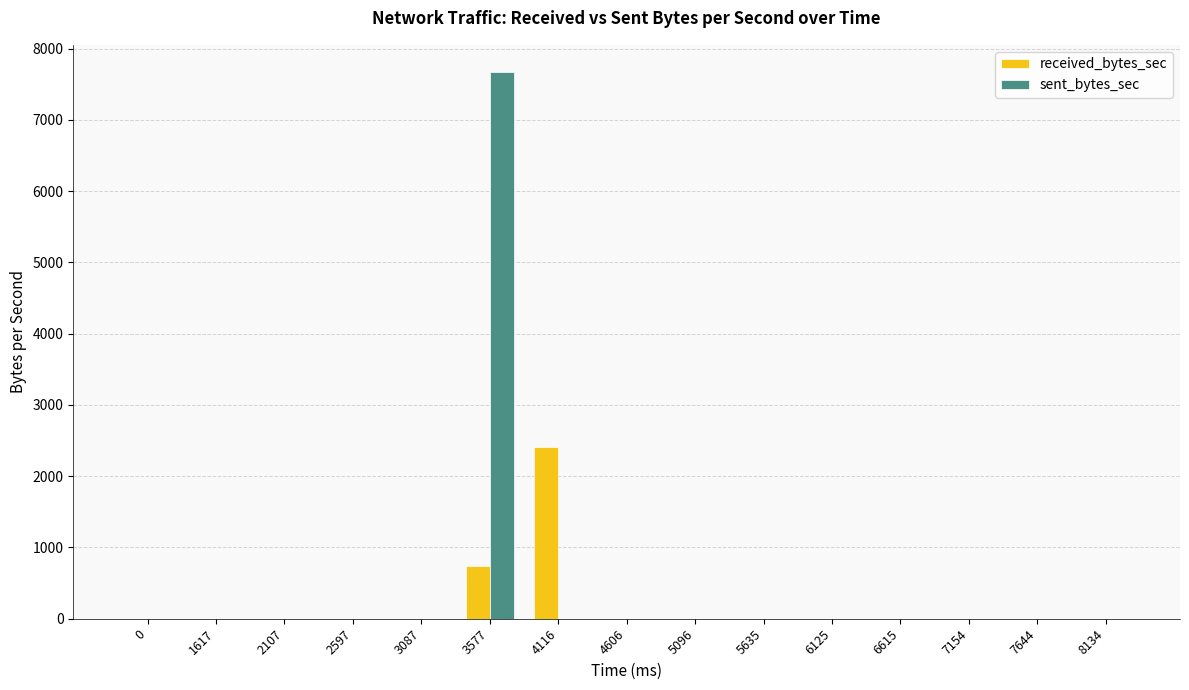

How many series are shown in this chart?

2